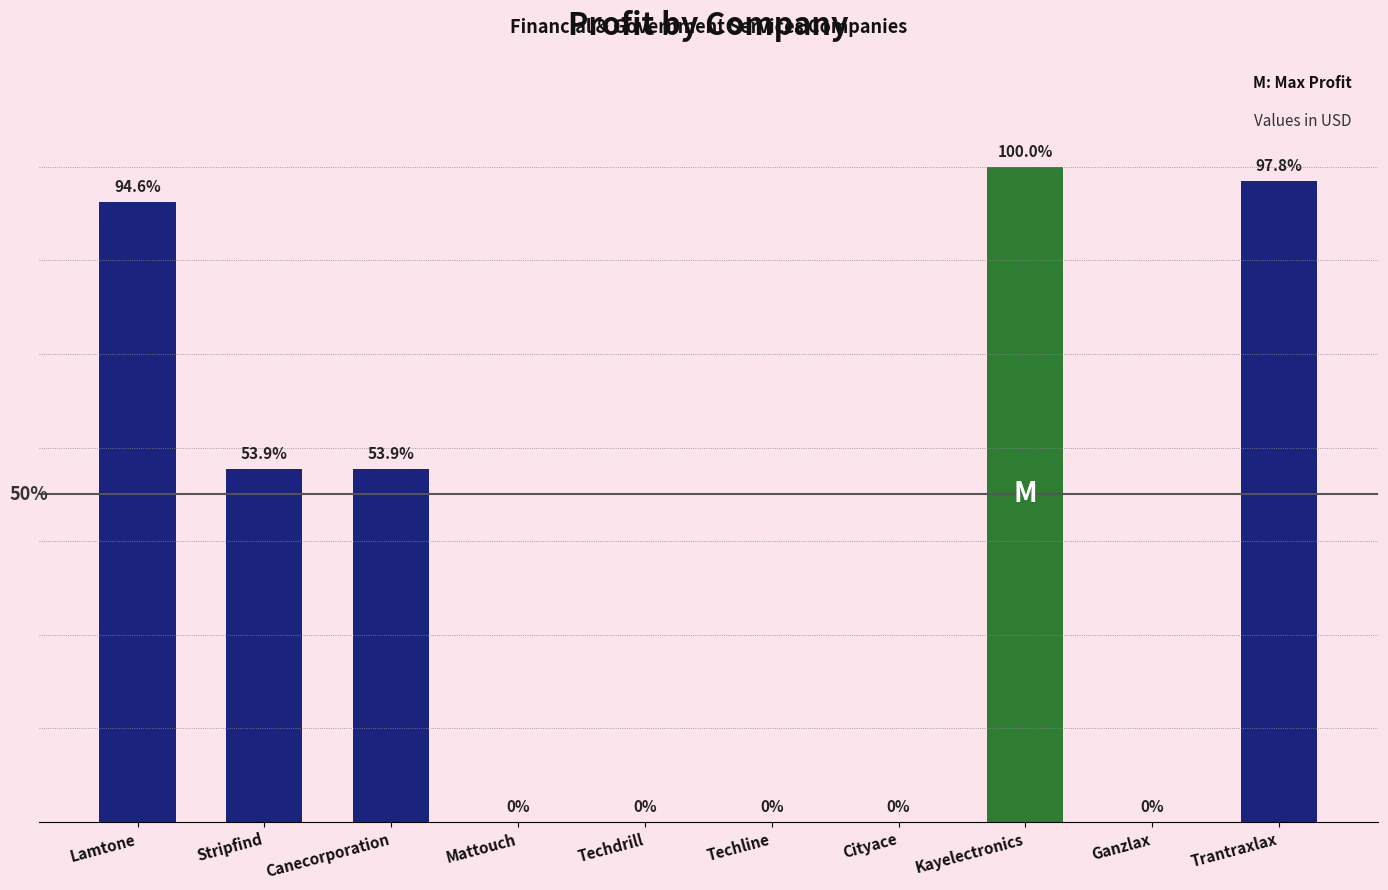

How many series are shown in this chart?

1